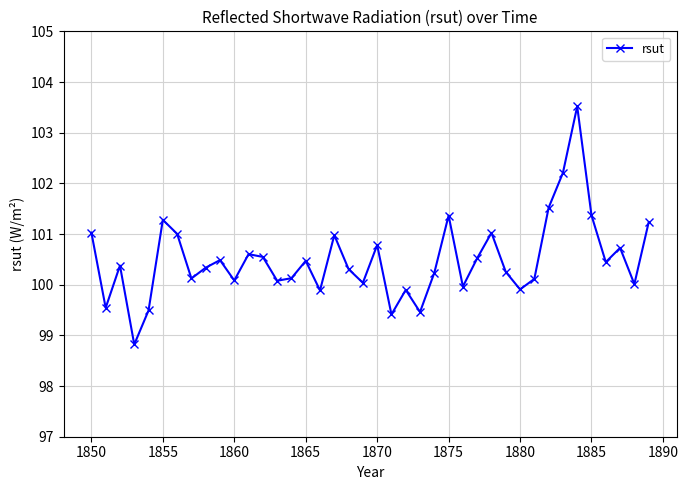

What is the smallest value displayed?

98.8